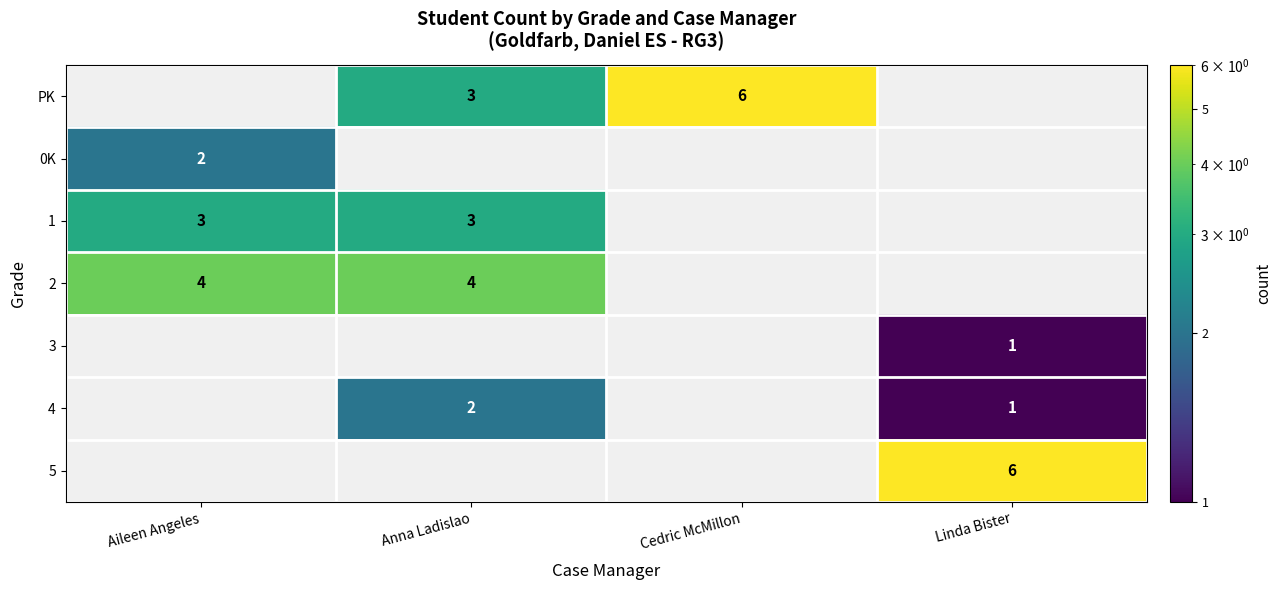

True or false: 1 has a value of 1 at Aileen Angeles.

False